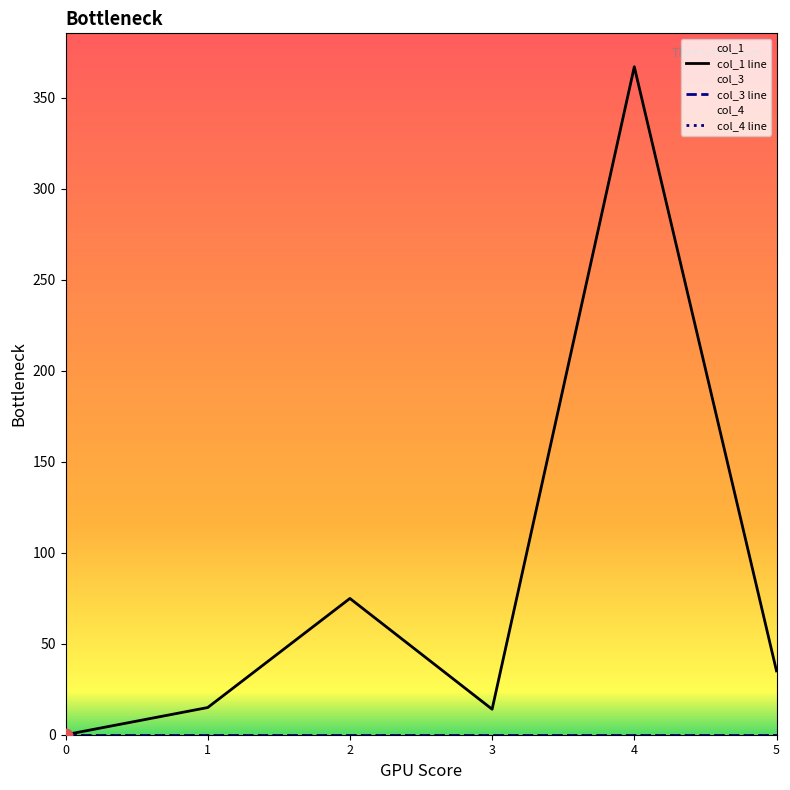

At which category is the sum across all series the highest?

4